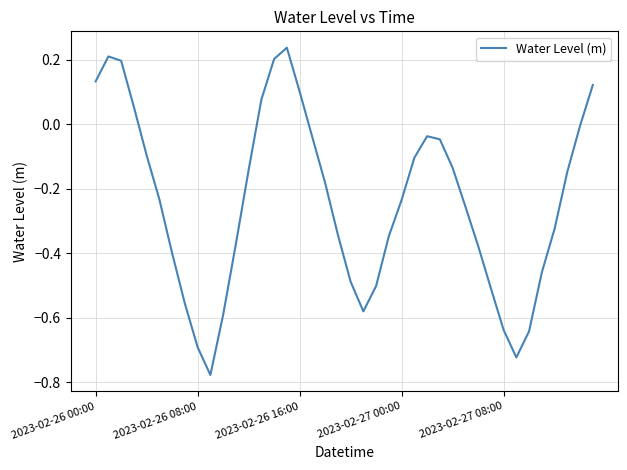

What is the difference between the second highest and second lowest values?

0.9